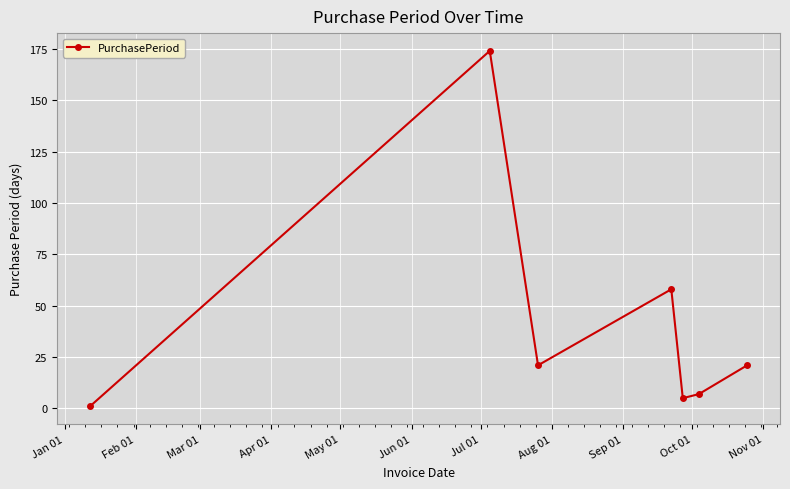

What is the average value?

41